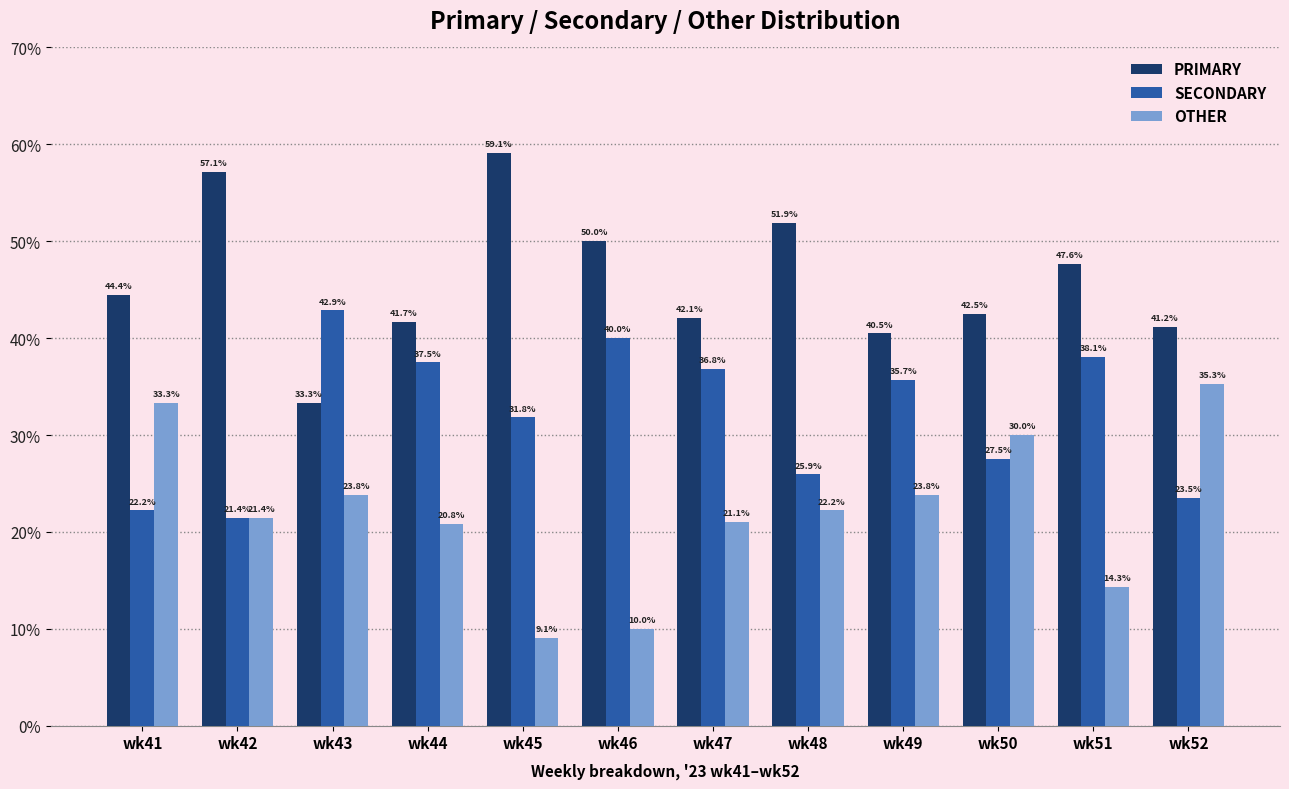

How many groups of bars are there?

12